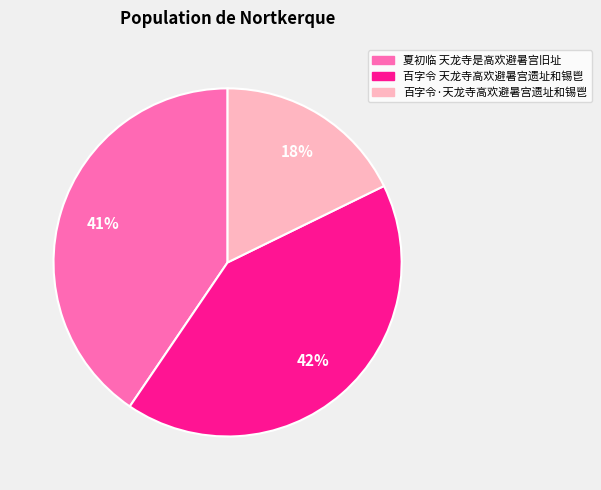

Rank the categories by value from lowest to highest.

百字令·天龙寺高欢避暑宫遗址和锡鬯, 夏初临 天龙寺是高欢避暑宫旧址, 百字令 天龙寺高欢避暑宫遗址和锡鬯